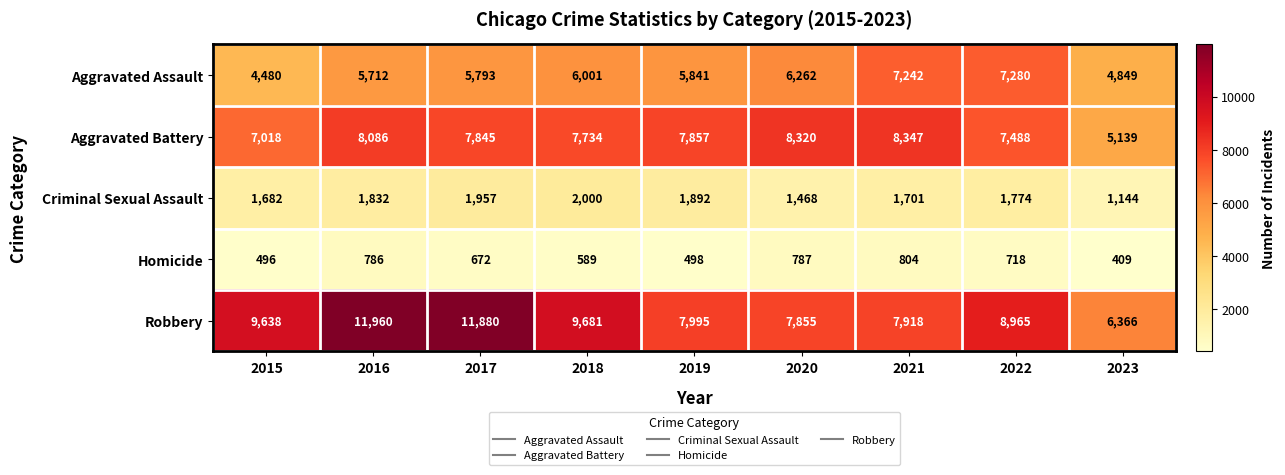

What is the difference between the maximum and minimum values in the Aggravated Assault series?

2800